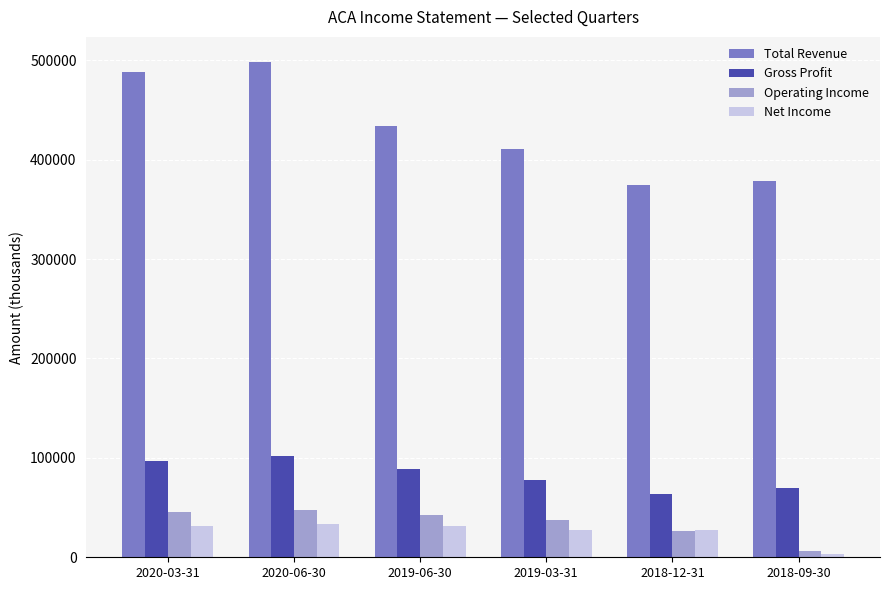

How many series are shown in this chart?

4